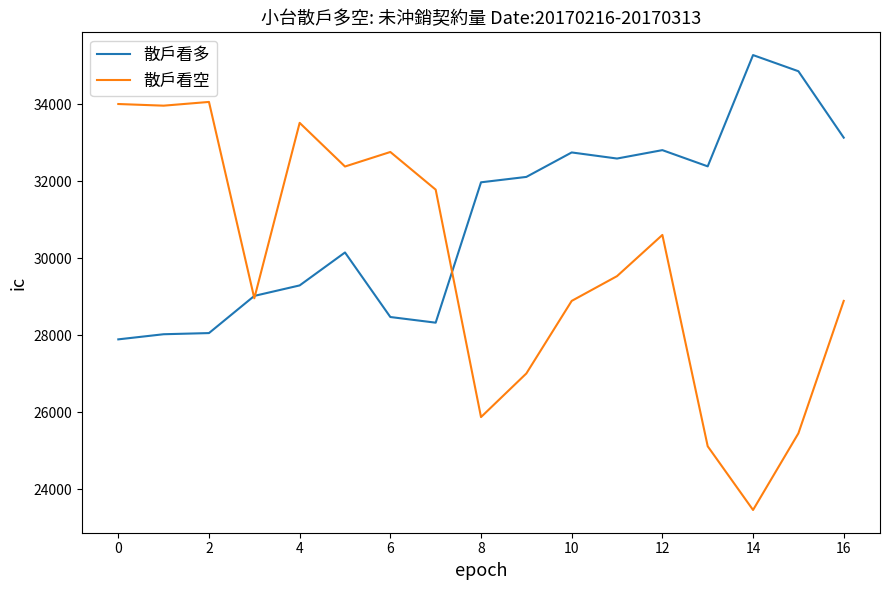

Which series has the widest spread of values?

散戶看空